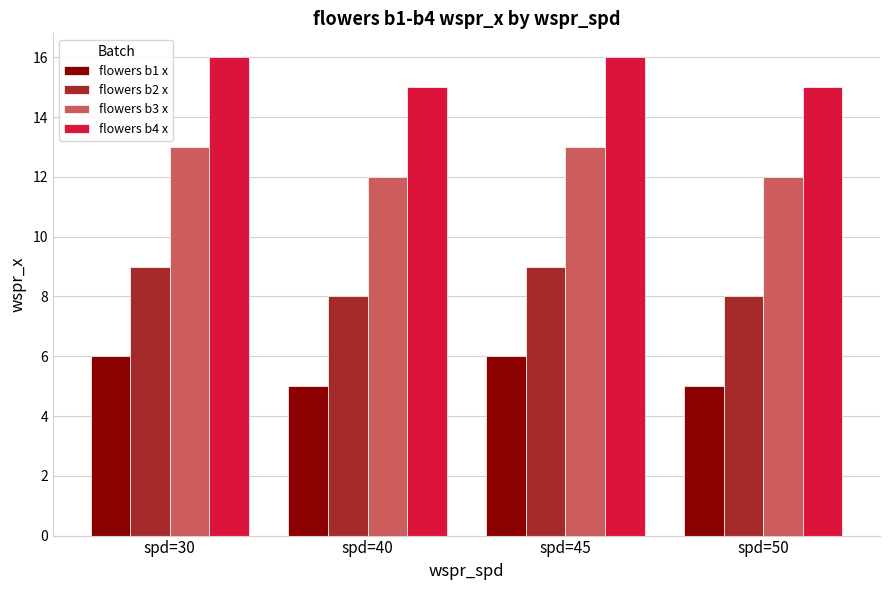

Is the value of flowers b4 x at spd=45 greater than the value of flowers b1 x at spd=40?

Yes